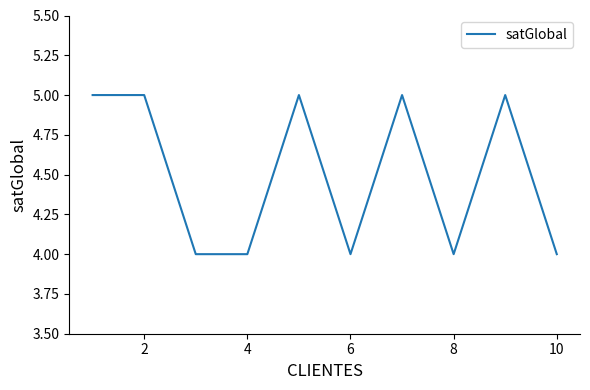

What is the greatest value displayed?

5